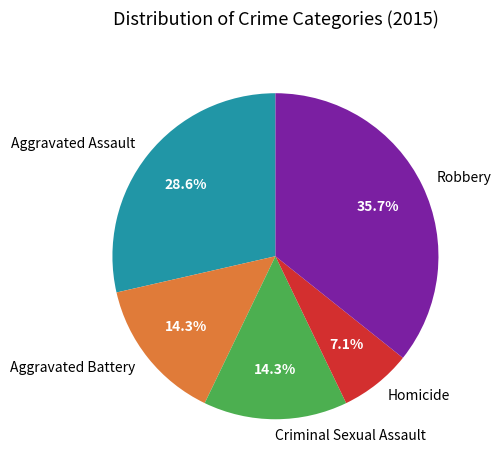

To the nearest percent, what portion does Aggravated Assault represent?

29%